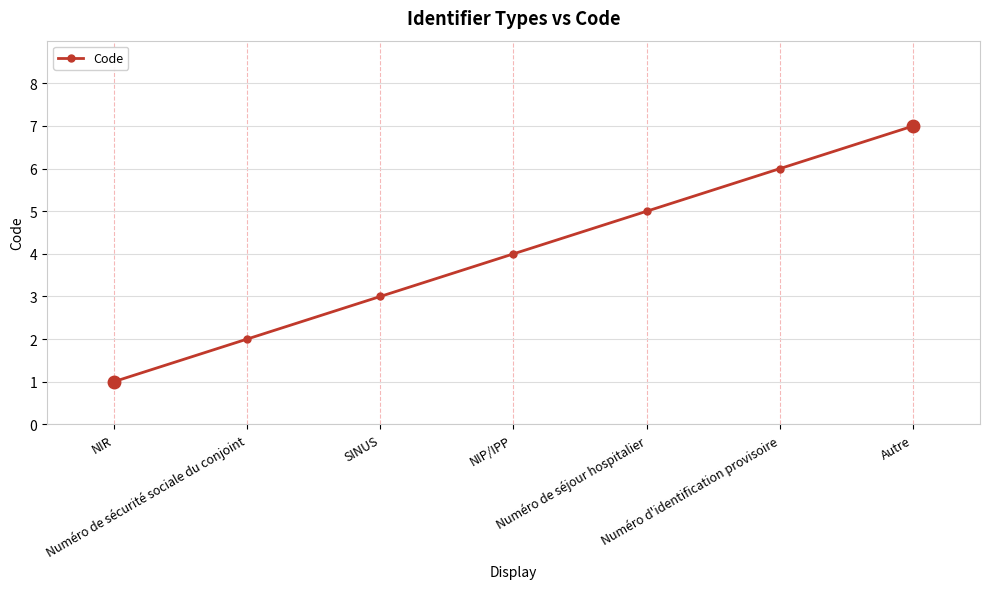

What is the maximum value shown in the chart?

7